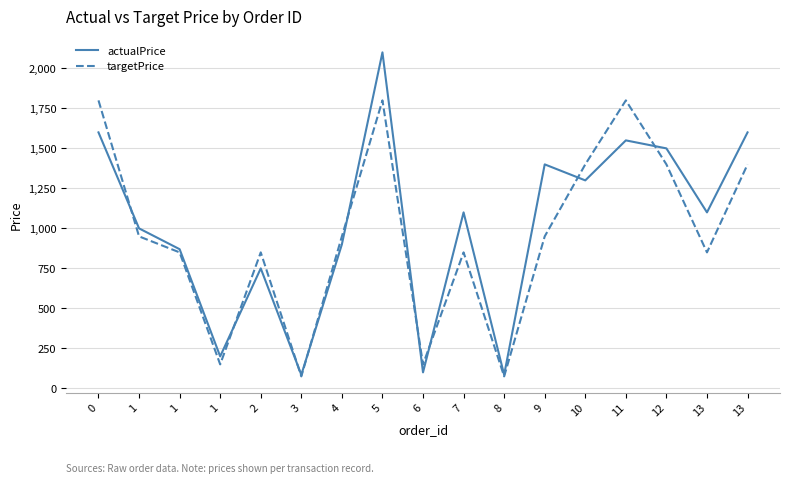

Is it true that targetPrice equals 662 at 4?

False